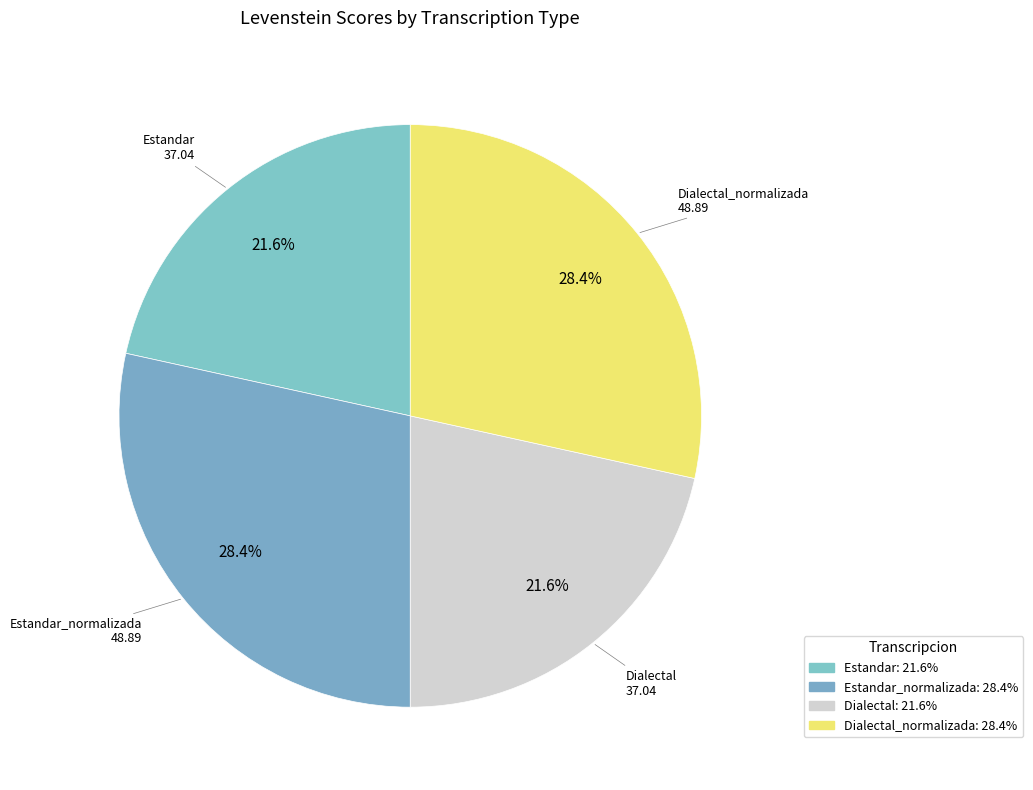

What is the ratio of the value at Dialectal_normalizada to the value at Dialectal?

1.3